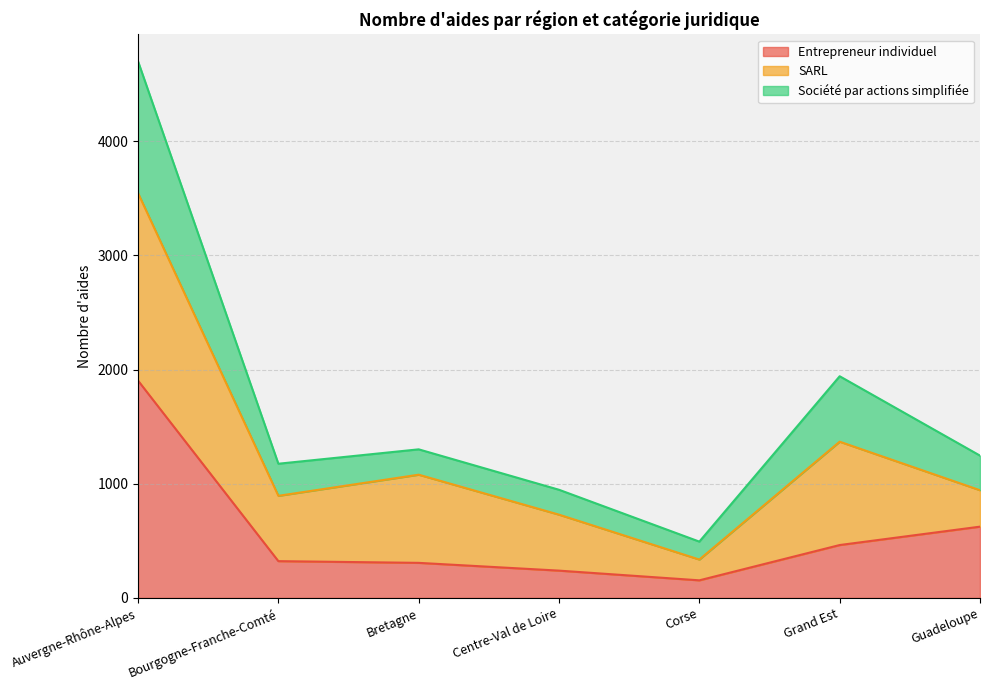

The value of Entrepreneur individuel at Corse is 78. True or false?

False